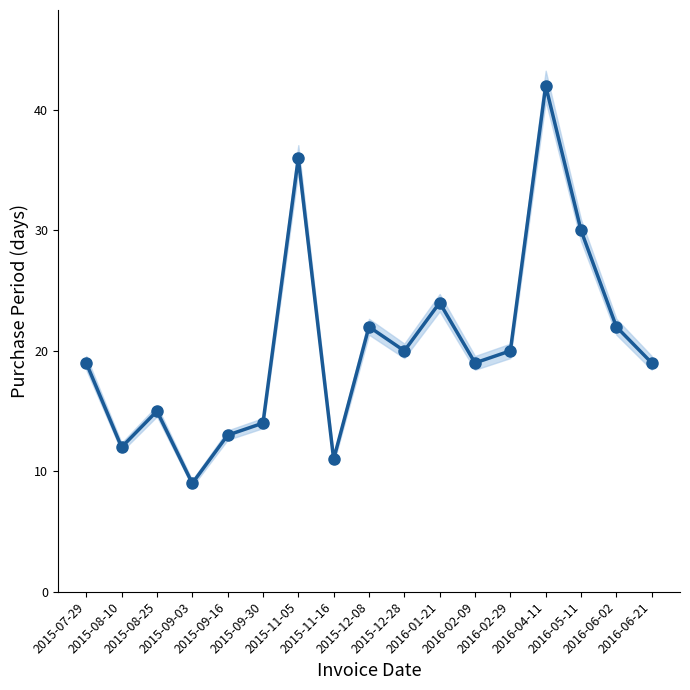

Rank the categories by value from highest to lowest.

2016-04-11, 2015-11-05, 2016-05-11, 2016-01-21, 2015-12-08, 2016-06-02, 2015-12-28, 2016-02-29, 2015-07-29, 2016-02-09, 2016-06-21, 2015-08-25, 2015-09-30, 2015-09-16, 2015-08-10, 2015-11-16, 2015-09-03